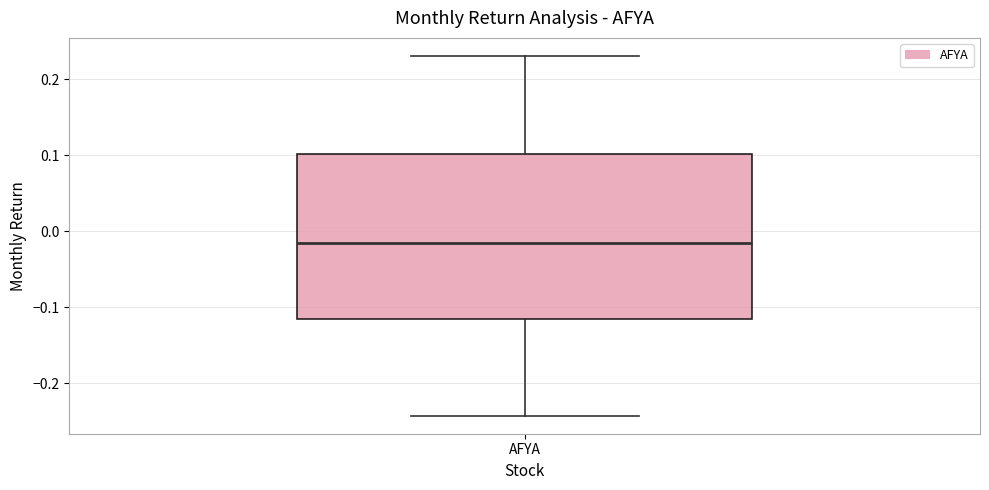

Transcribe this box plot: give where the median line is, the range the box spans, and where the two whiskers end, as read against the y-axis. The values are not printed on the chart, so give them approximately, as read against the axis.

median -0.02, box -0.12 to 0.10, whiskers -0.24 to 0.23